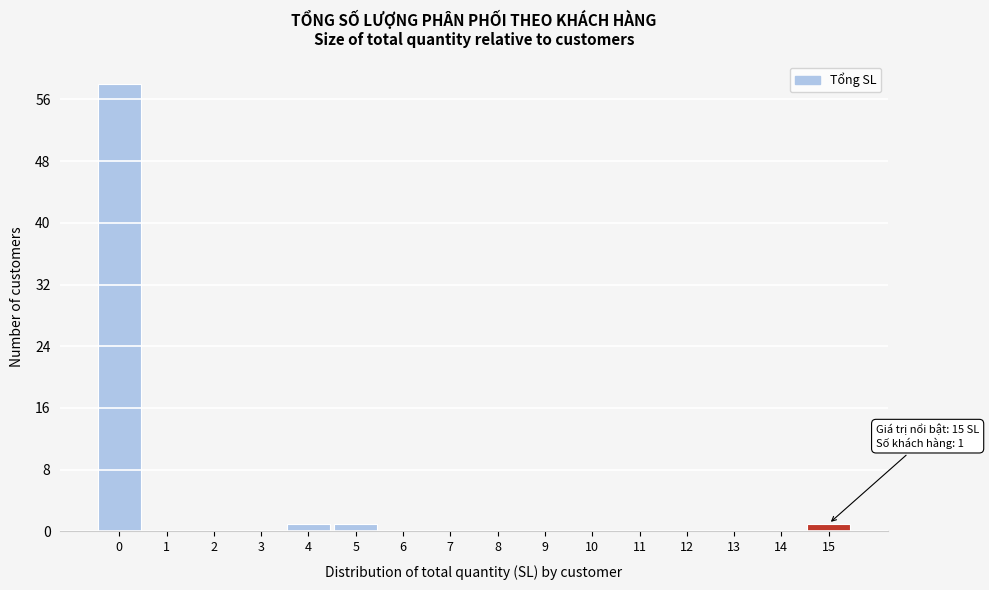

Reading left to right, what are all the values shown in this chart?

0=58	1=0	2=0	3=0	4=1	5=1	6=0	7=0	8=0	9=0	10=0	11=0	12=0	13=0	14=0	15=1